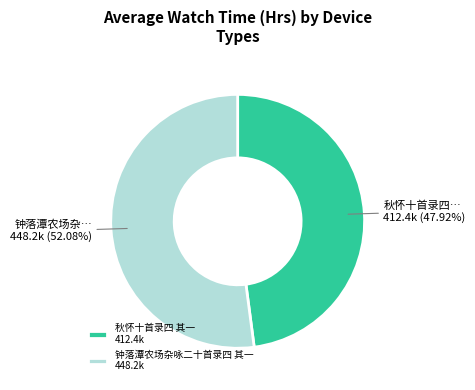

Between 秋怀十首录四 其一 and 钟落潭农场杂咏二十首录四 其一, which is larger?

钟落潭农场杂咏二十首录四 其一